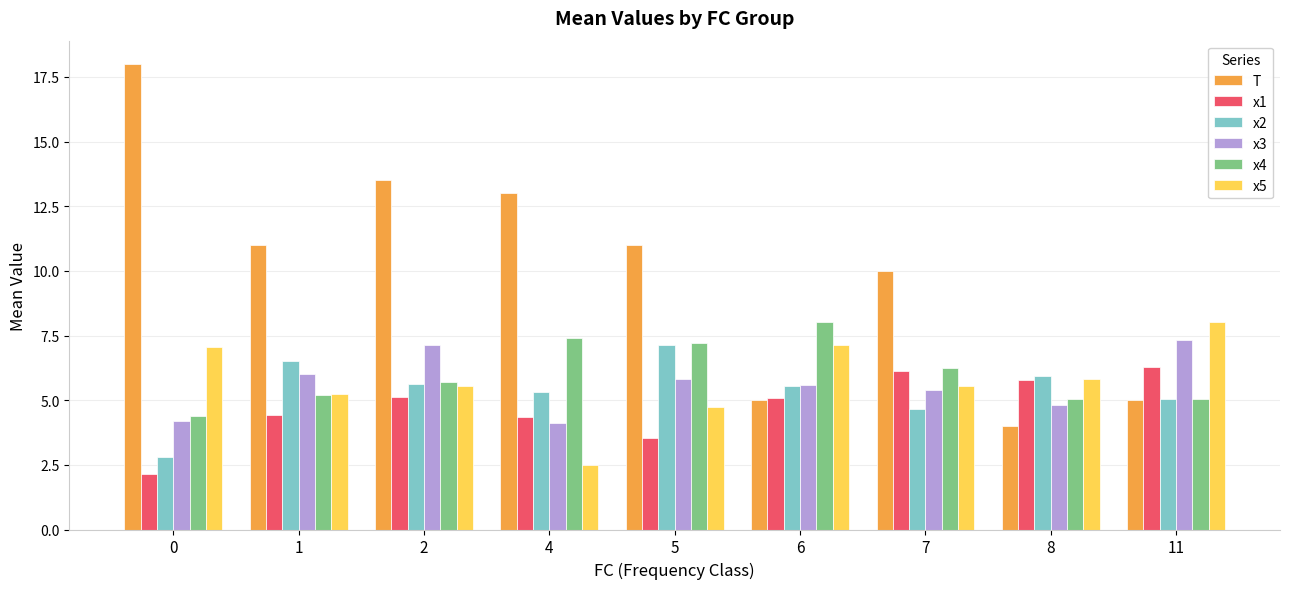

True or false: x1 has a value of 5.1 at 6.

True